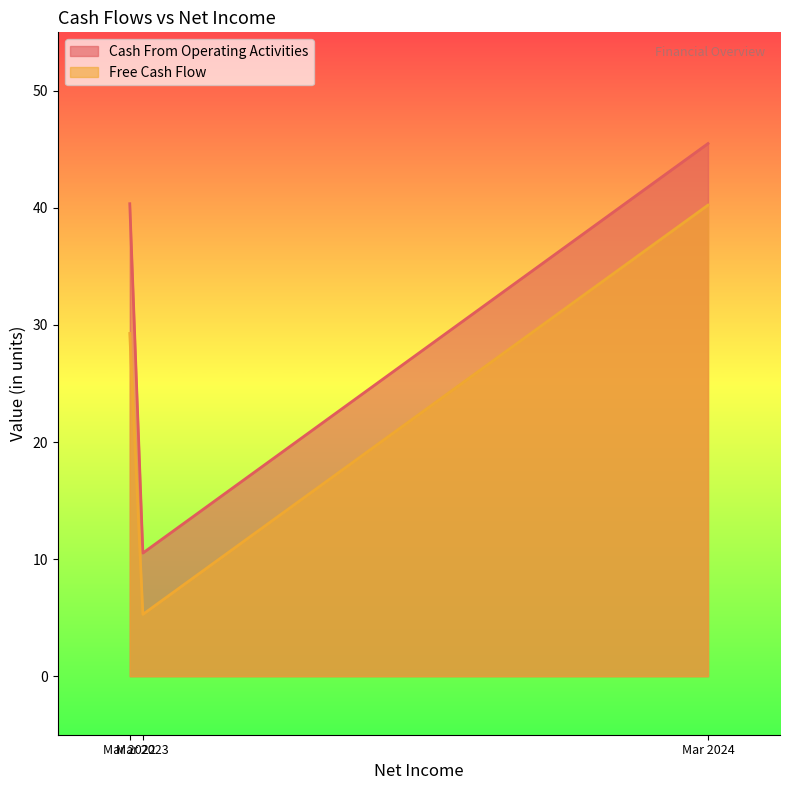

Rank the series at Mar 2023 from lowest to highest value.

Free Cash Flow, Cash From Operating Activities